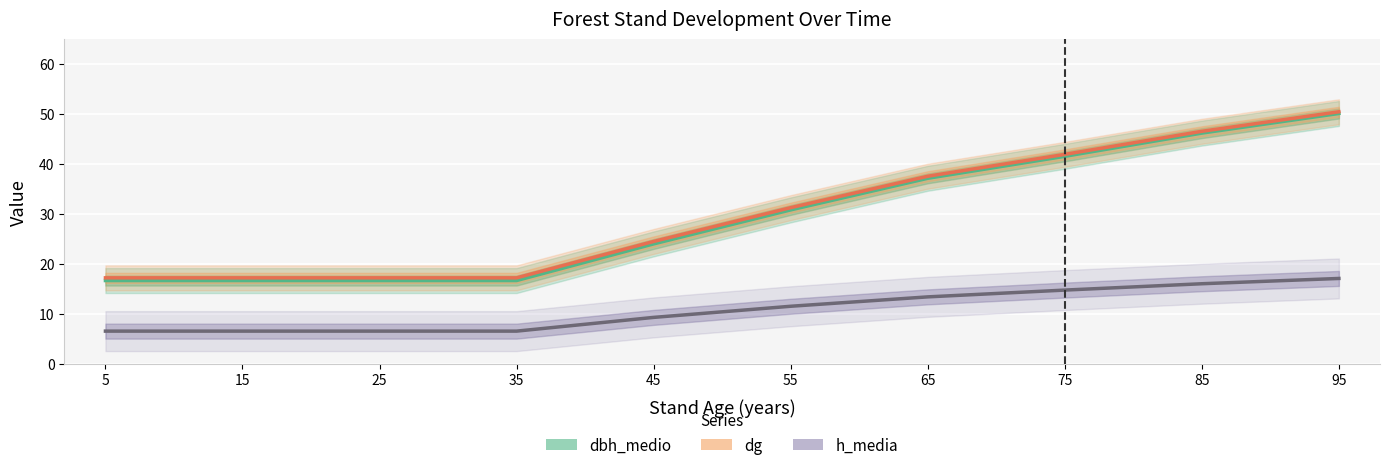

What are all the series names shown in the legend?

dbh_medio, dg, h_media